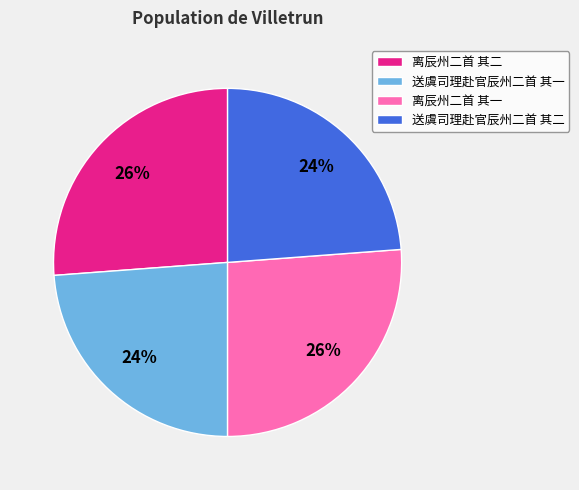

To the nearest percent, what is the average slice percentage?

25%